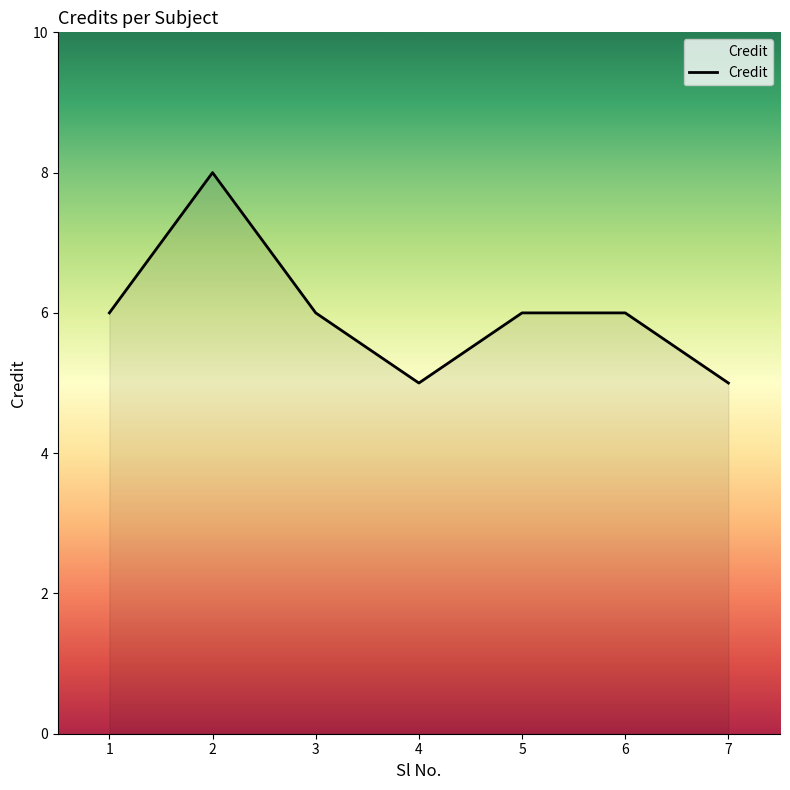

Count the values in the range 5 to 6.

6